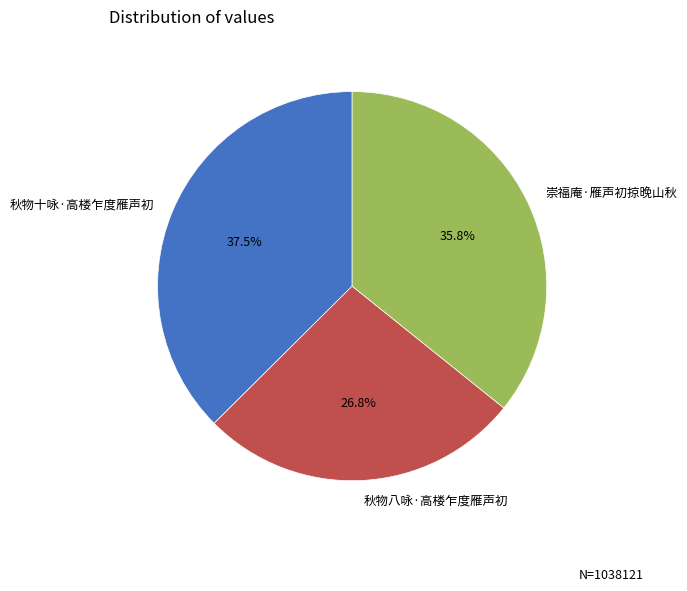

To the nearest percent, what is the difference between the largest and smallest slice percentages?

11%